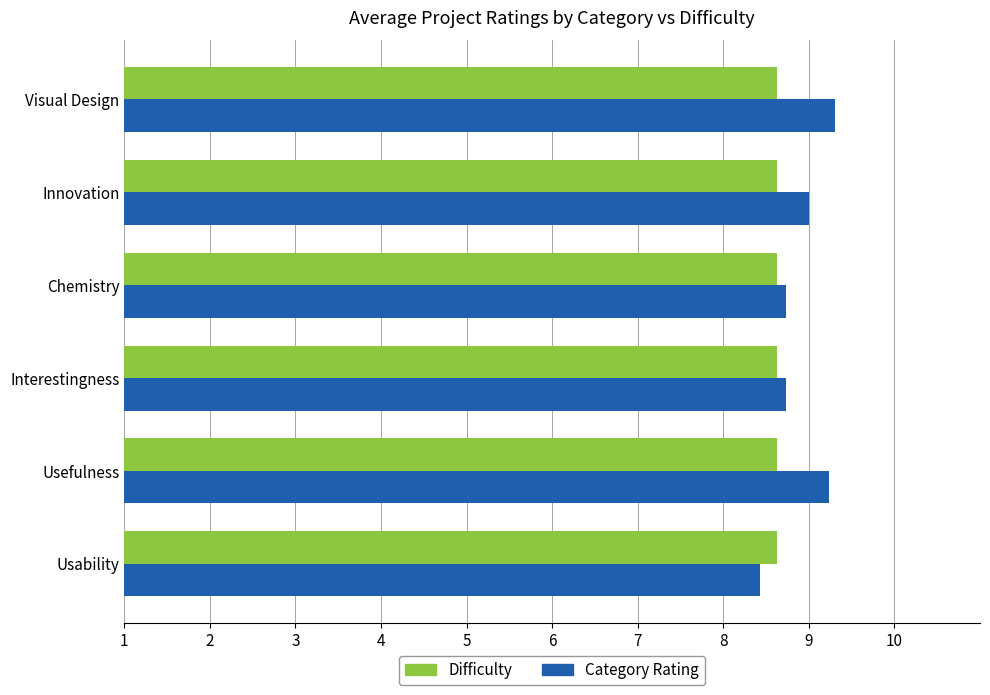

What is the difference between the second highest and minimum values in the Category Rating series?

0.8